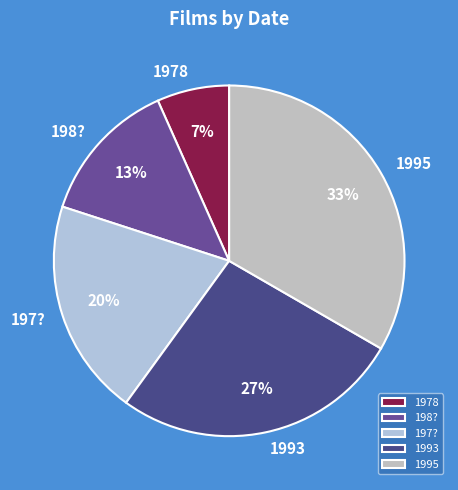

Rank the categories by value from highest to lowest.

1995, 1993, 197?, 198?, 1978